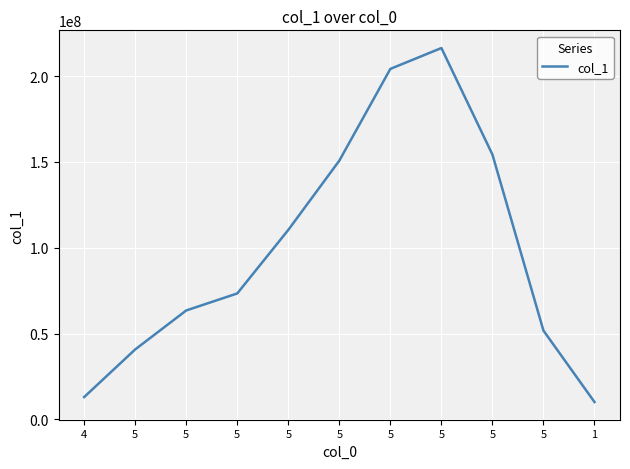

What is the change in value from 5 to 5?

+22718827